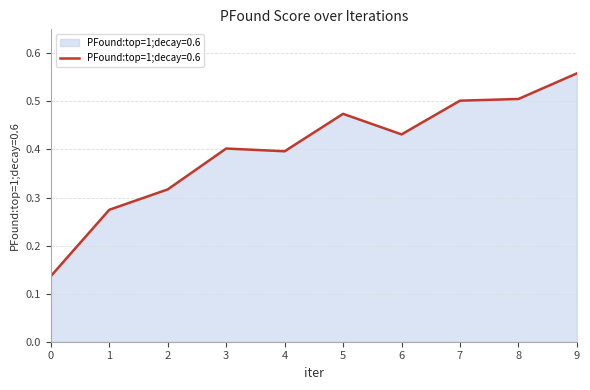

Which category has the highest value across all series?

9